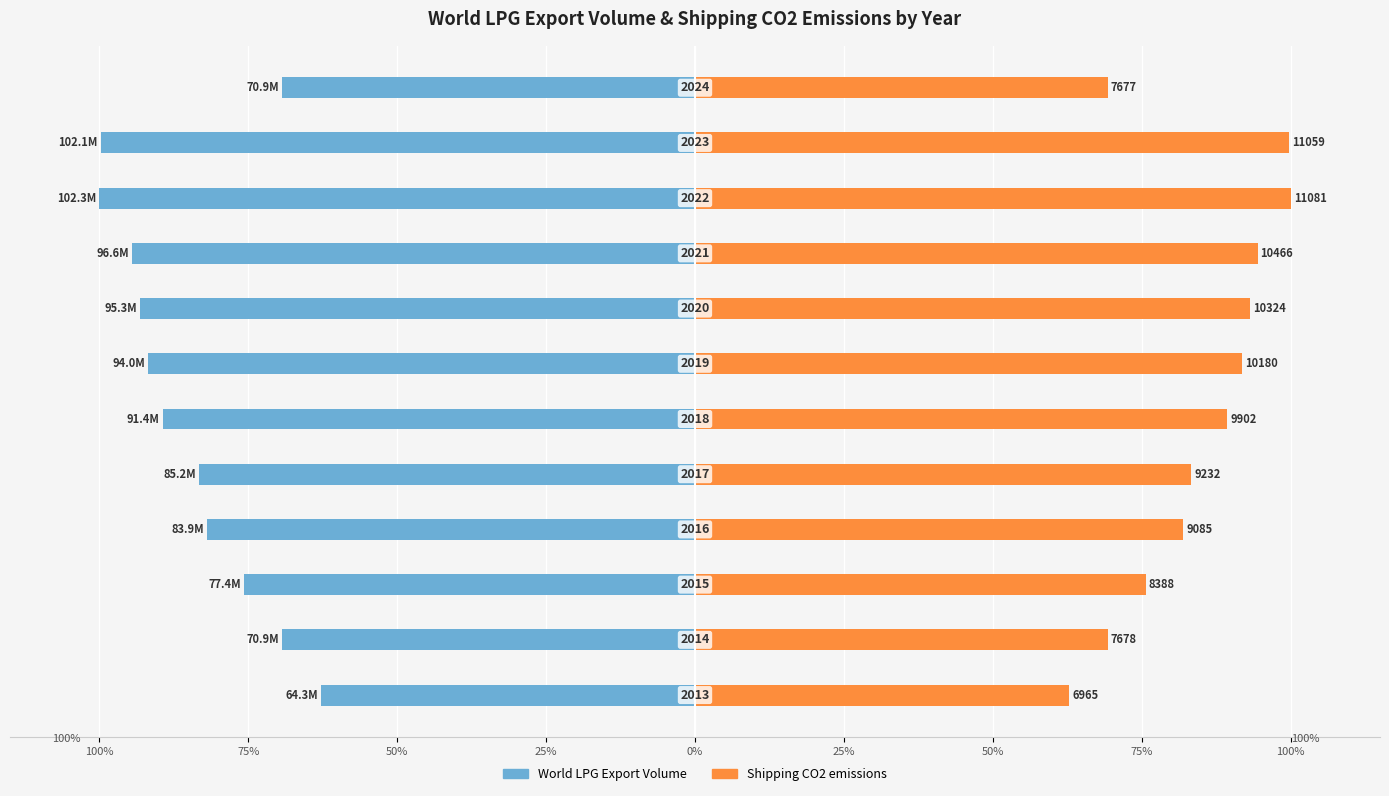

Which series has the widest spread of values?

Shipping CO2 emissions